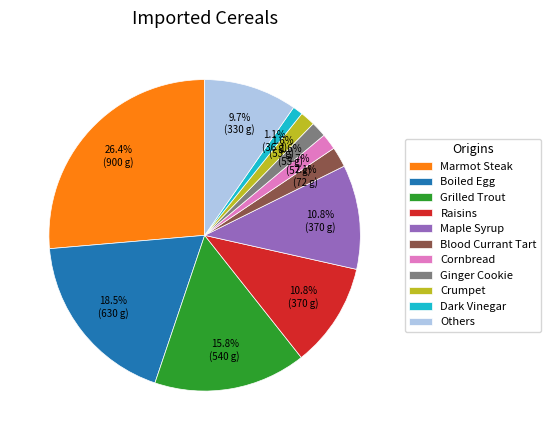

Is there any slice that represents more than half of the pie?

No